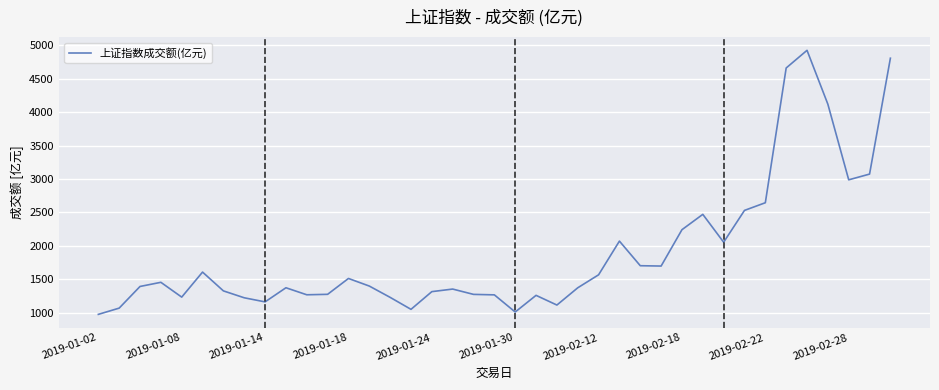

True or false: the data has more than 1 interior local peaks.

True